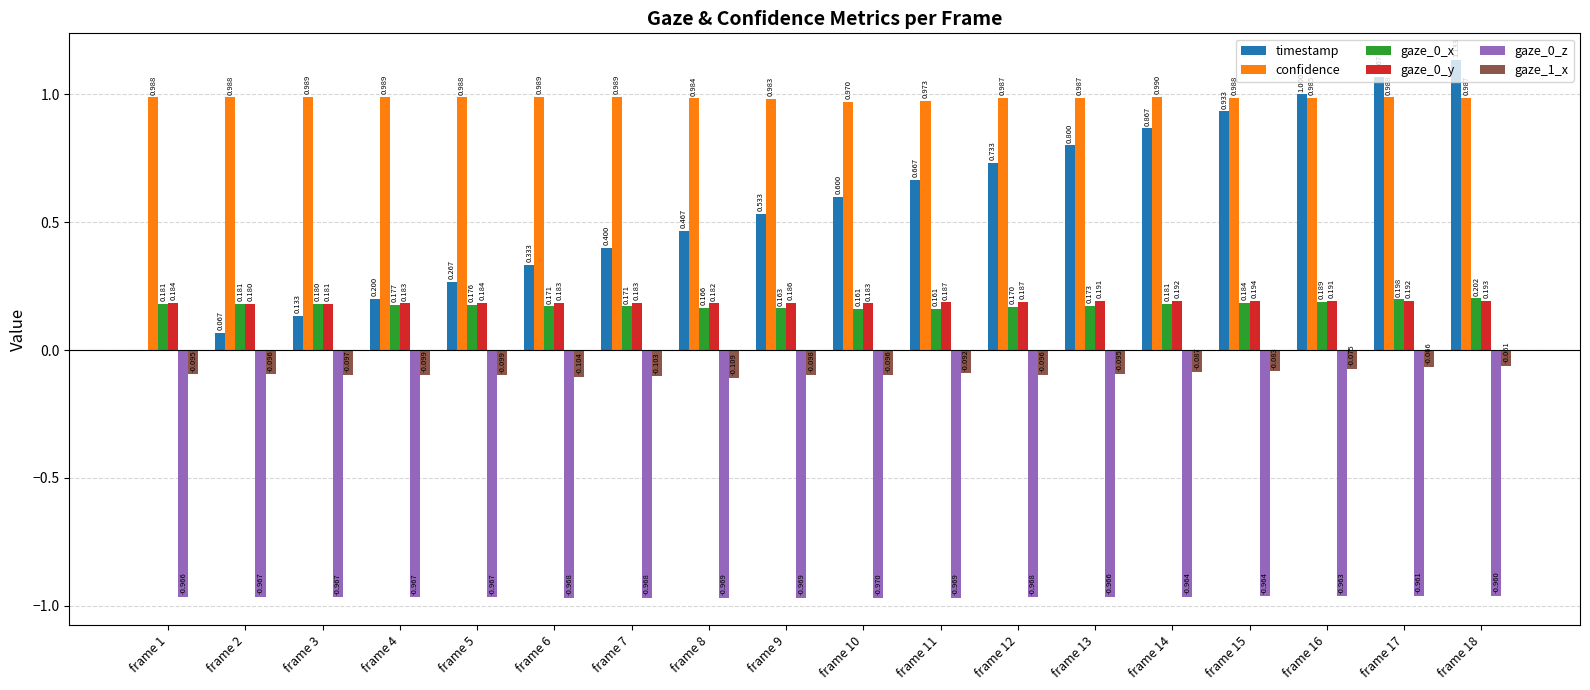

Is the value of gaze_0_x at frame 10 greater than the value of gaze_1_x at frame 15?

Yes